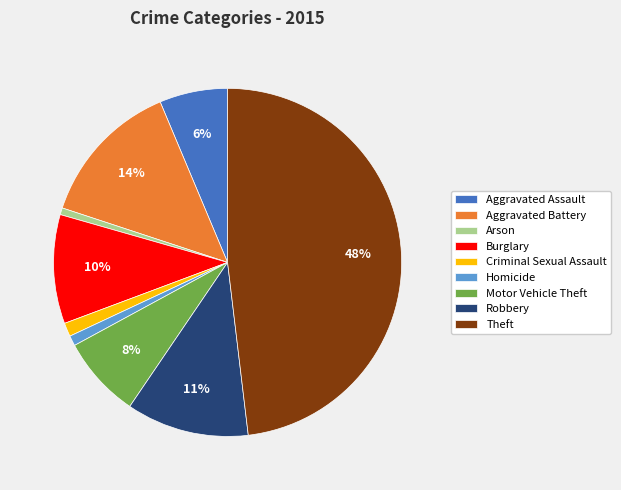

To the nearest percent, what percentage of the pie is Criminal Sexual Assault?

1%